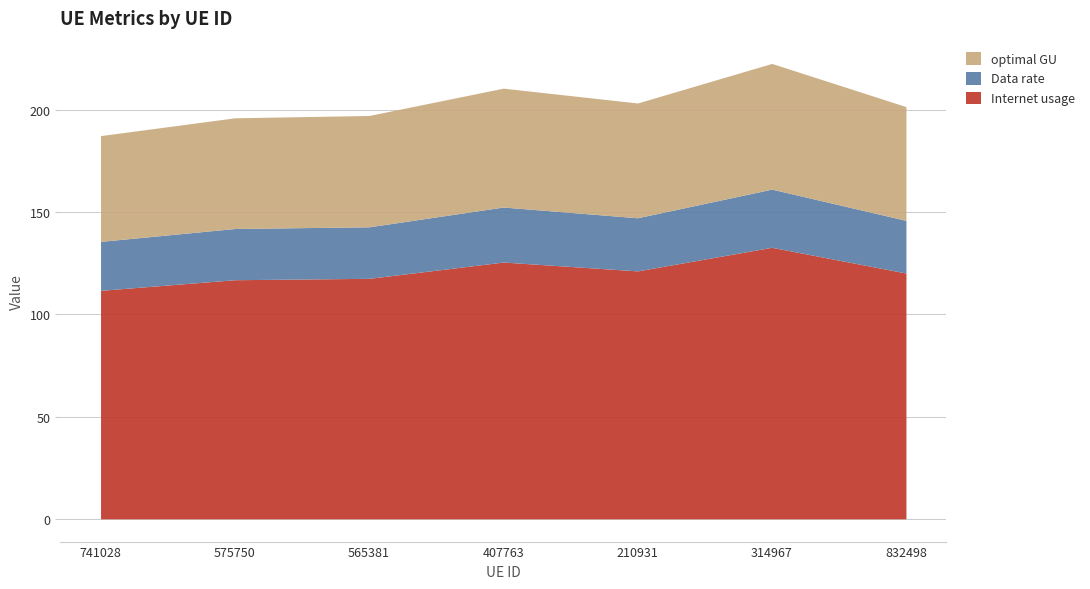

Where is the first local minimum for Data rate?

210931